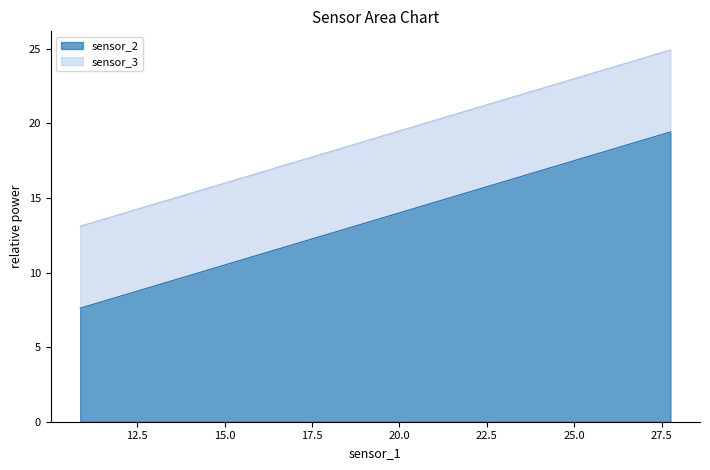

At which category is the sum across all series the highest?

27.74893